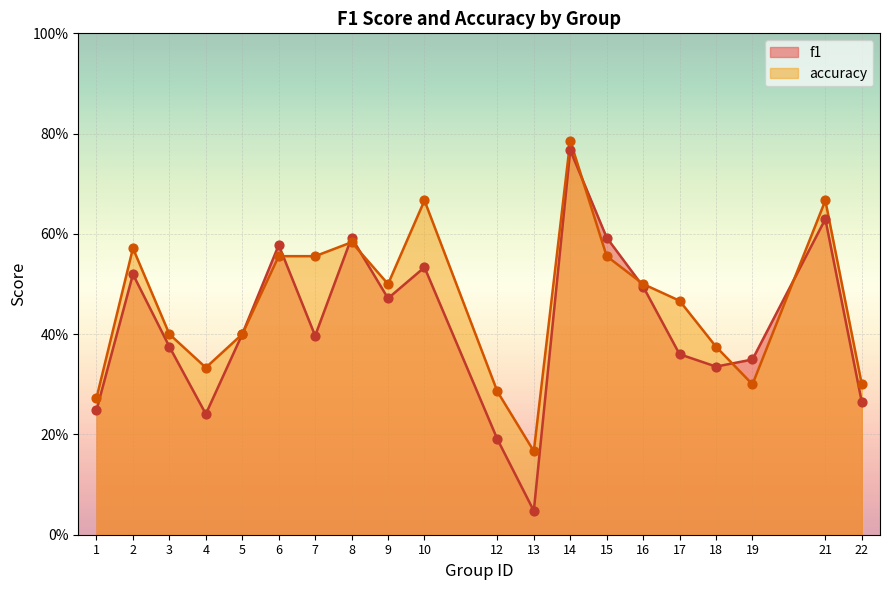

At which category is the sum across all series the highest?

14